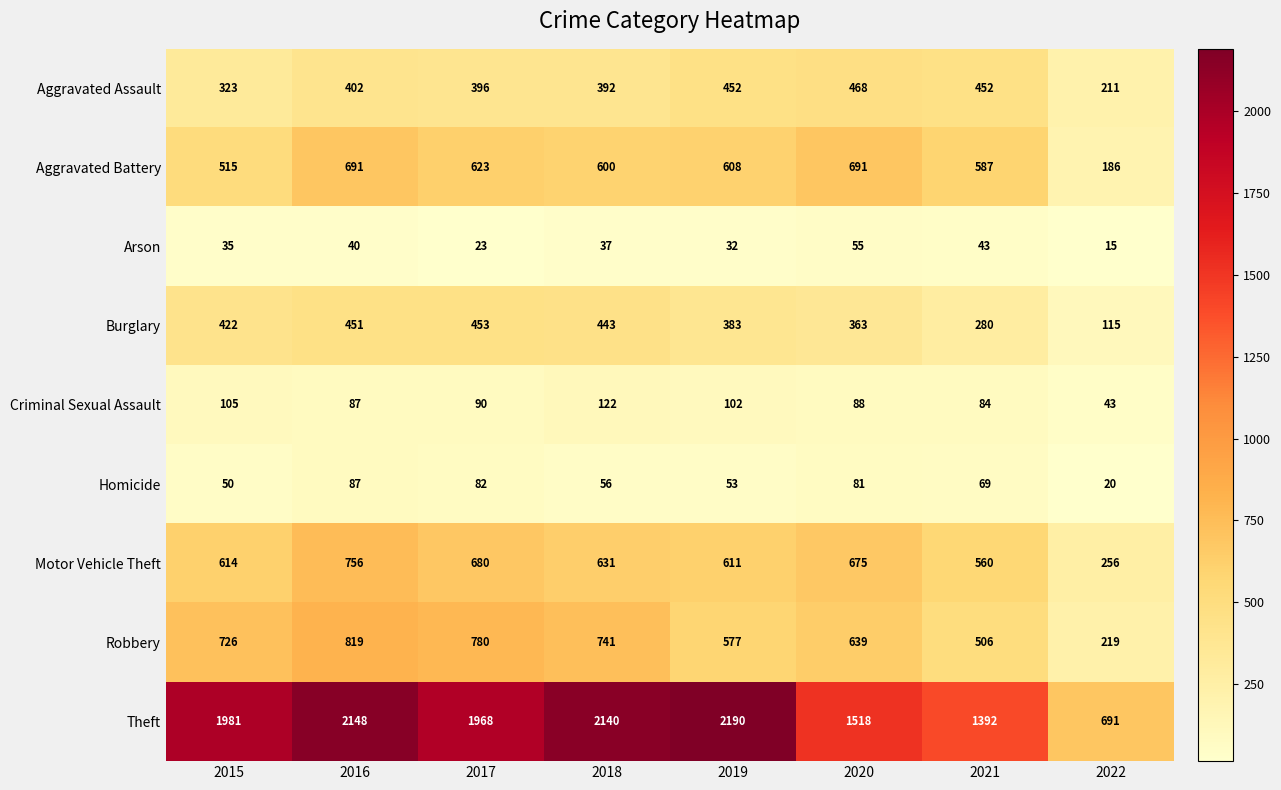

What is the average value of the Motor Vehicle Theft series?

598